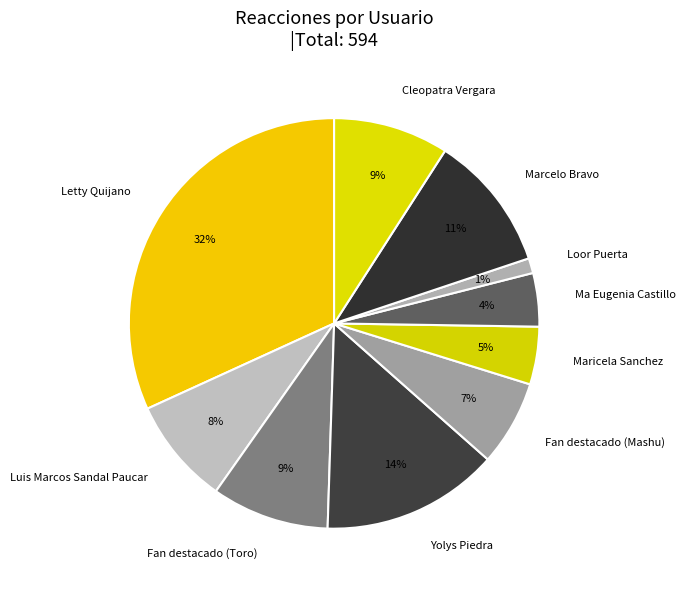

To the nearest percent, what is the average slice percentage?

10%